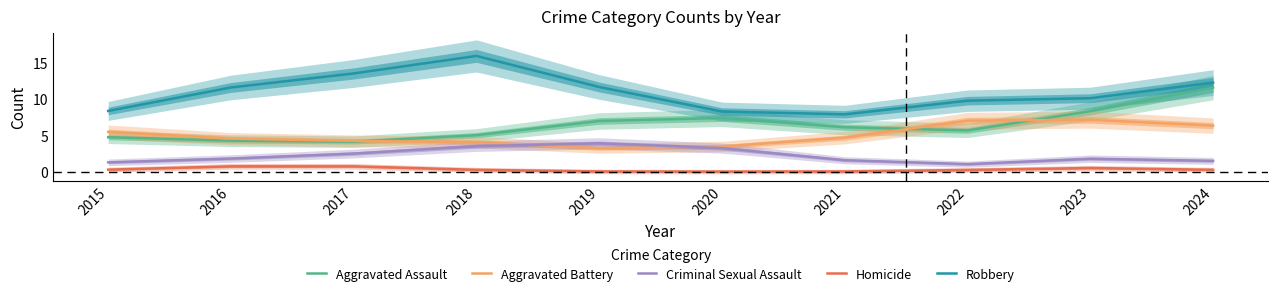

Is it true that Homicide equals 0.7 at 2017?

True